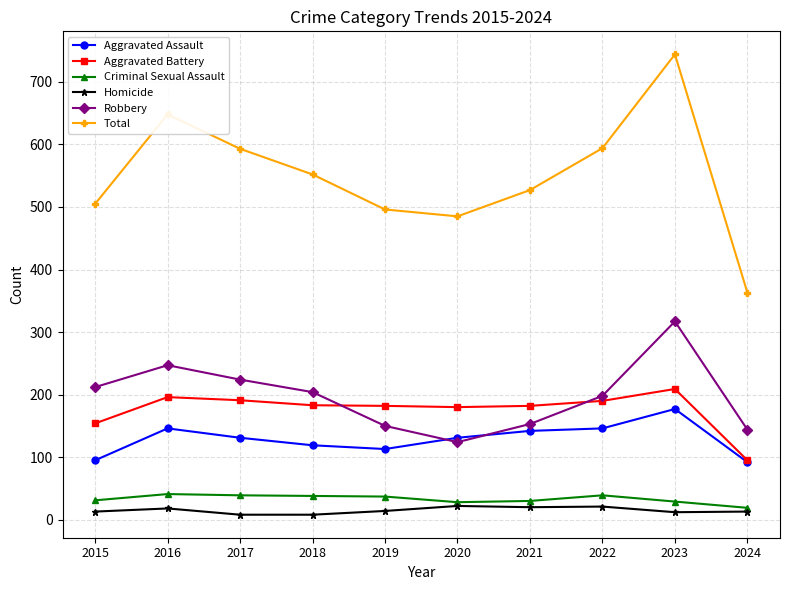

Read the Criminal Sexual Assault value at 2019.

37